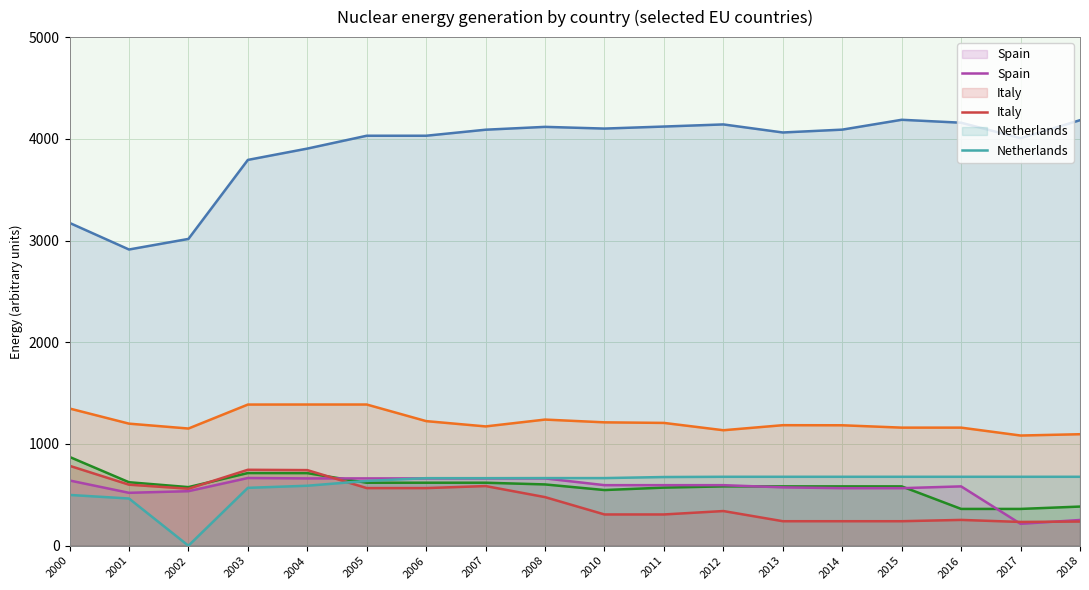

True or false: France has a value of 1160.8 at 2015.

True